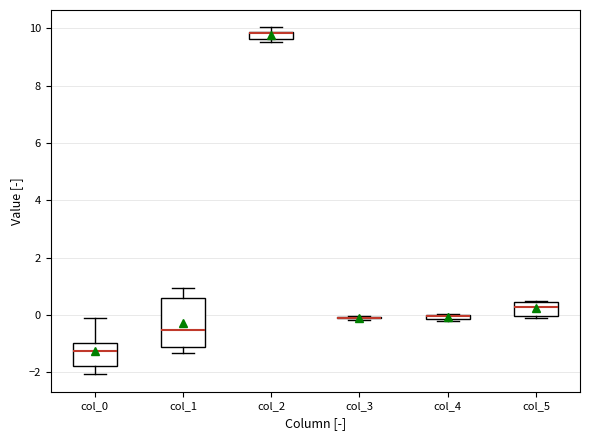

Comparing the boxes themselves (not the whiskers), which one is the tallest?

col_1